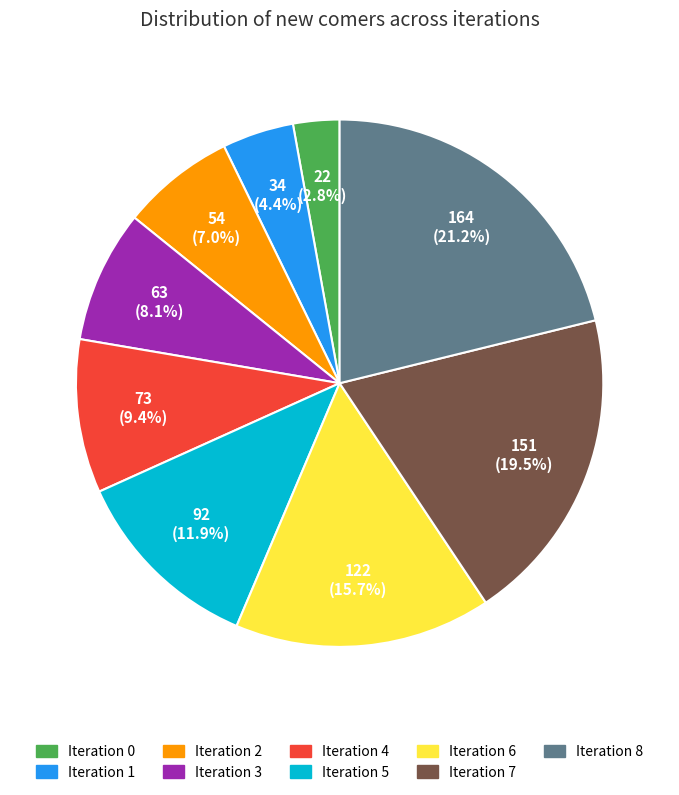

Which category has the biggest portion of the pie?

Iteration 8